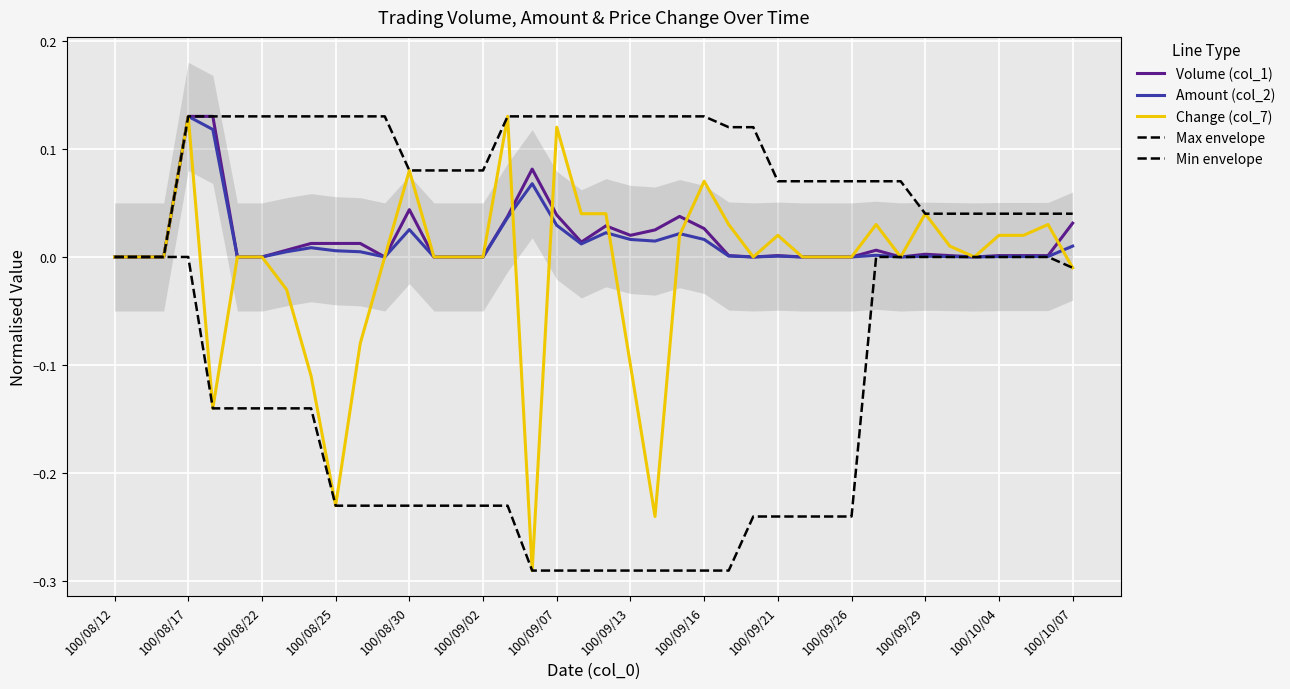

Count the number of categories in the chart.

40